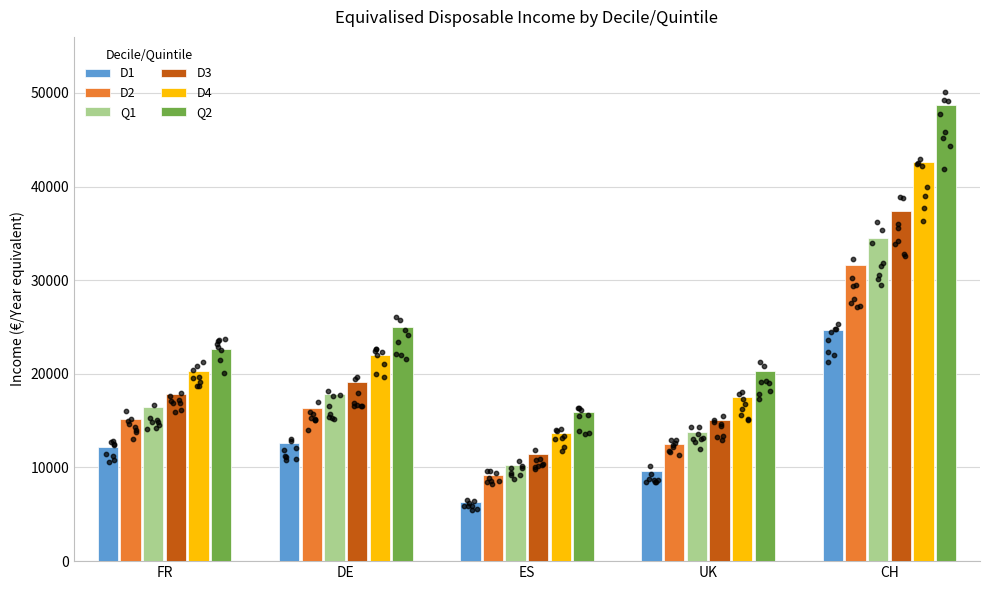

Which series has the largest Y range (max minus min)?

Q2